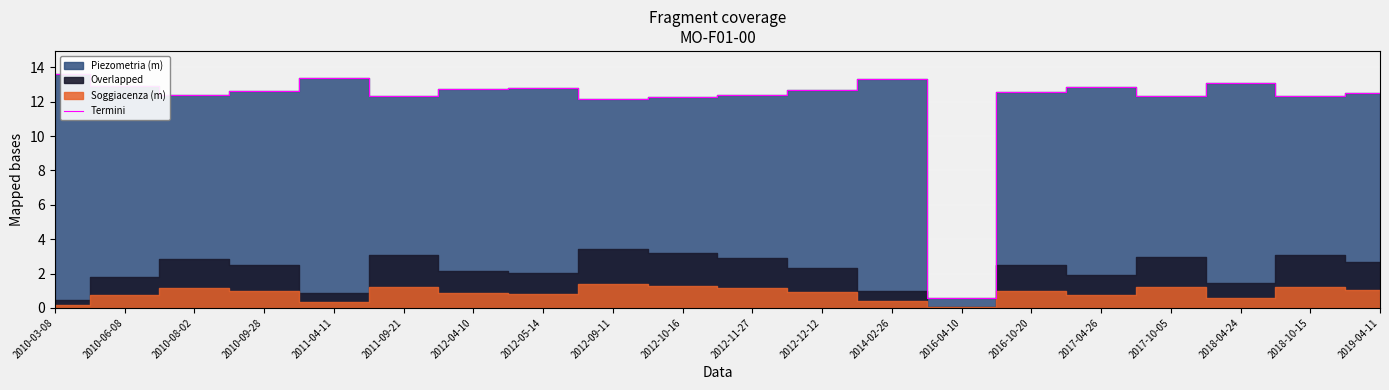

Does the chart display data point markers on the line(s)?

No